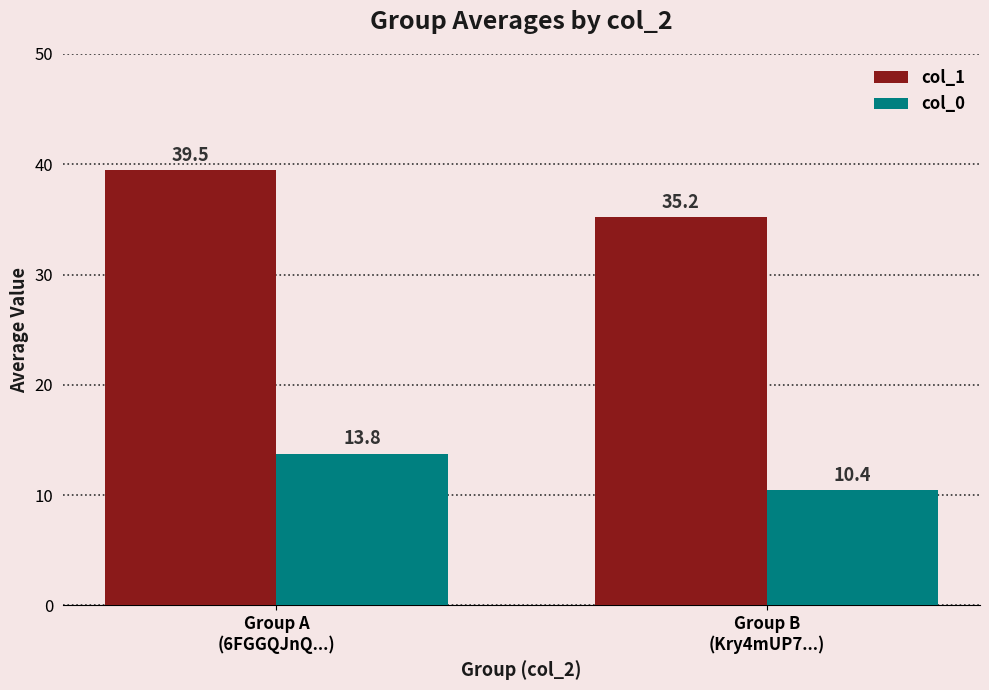

List the series in order of their overall mean, lowest first.

col_0, col_1